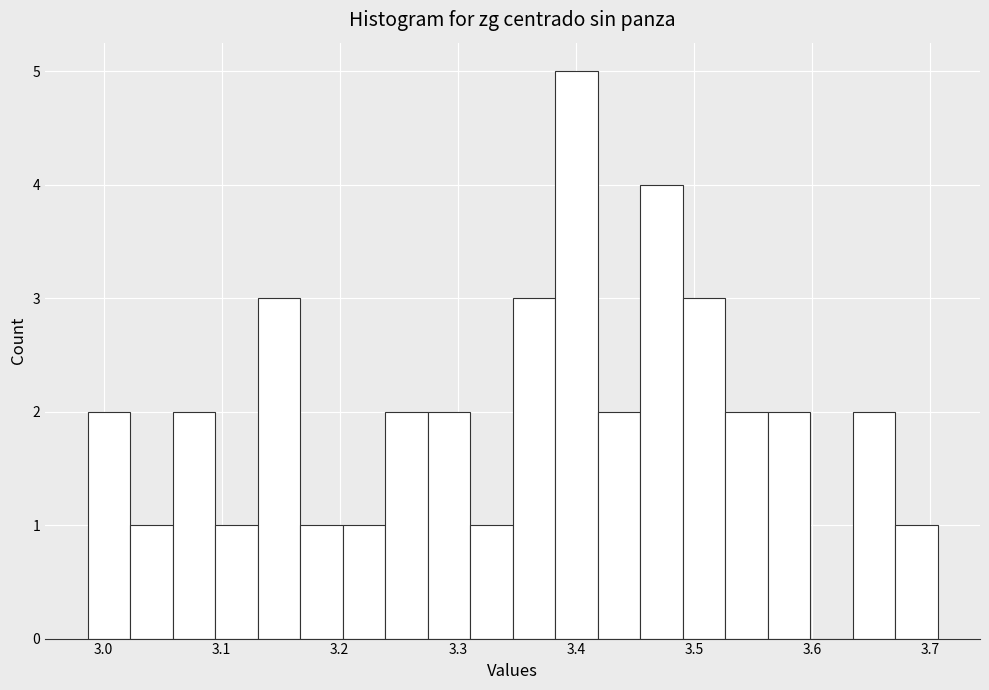

Read against the x-axis, roughly where is the centre of the tallest bar?

3.40